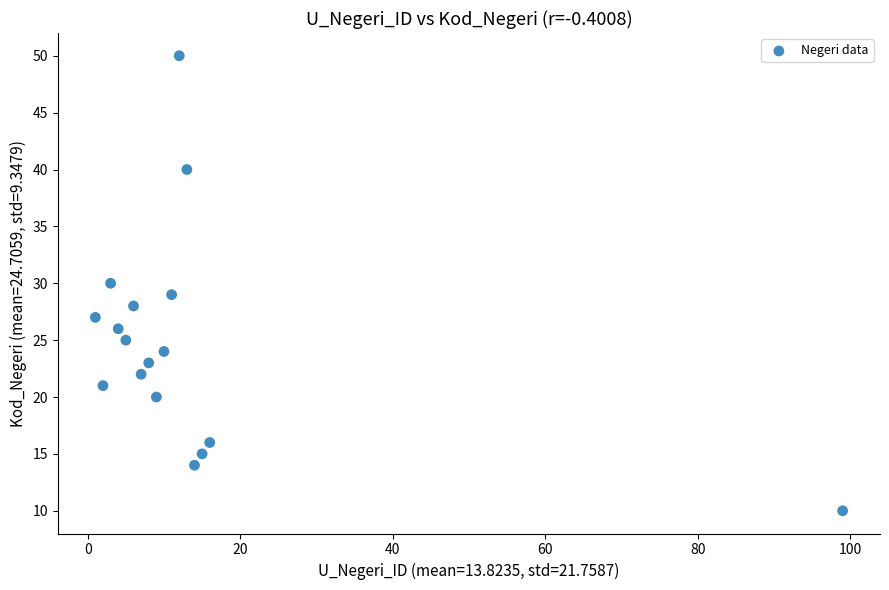

What is the range of Y values (max minus min)?

40